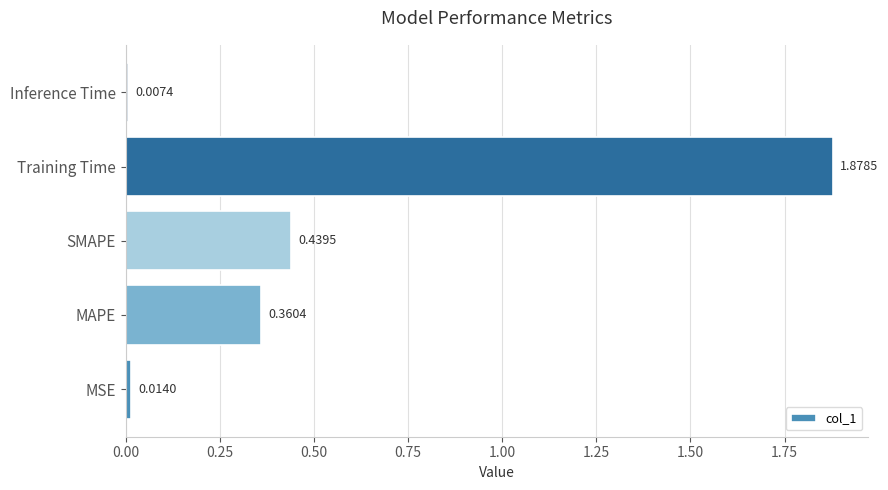

What is the sum of all values?

2.7